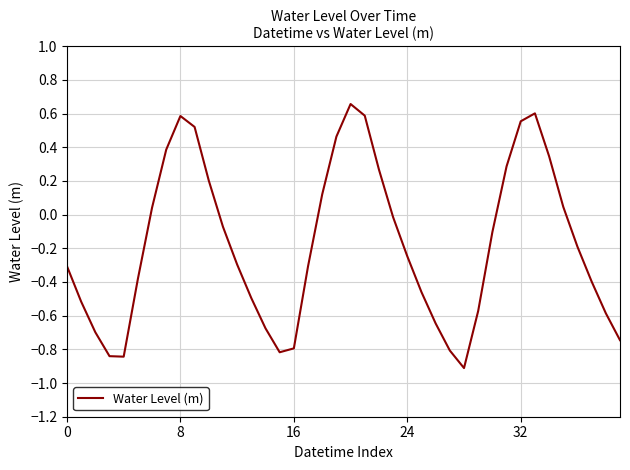

How many lines are shown in the chart?

1